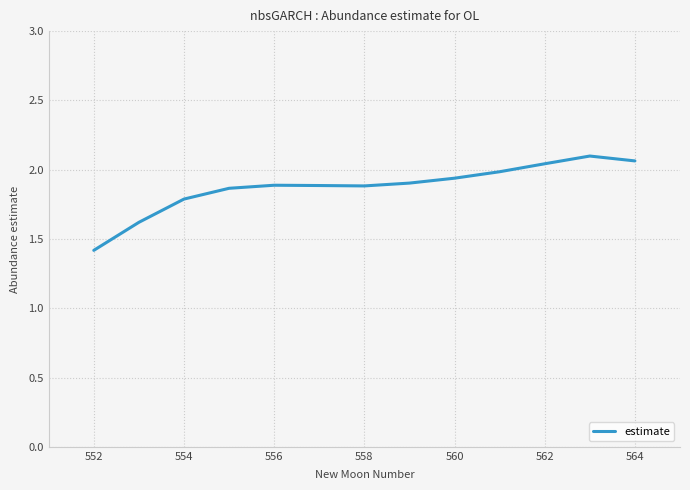

What is the minimum value shown in the chart?

1.4